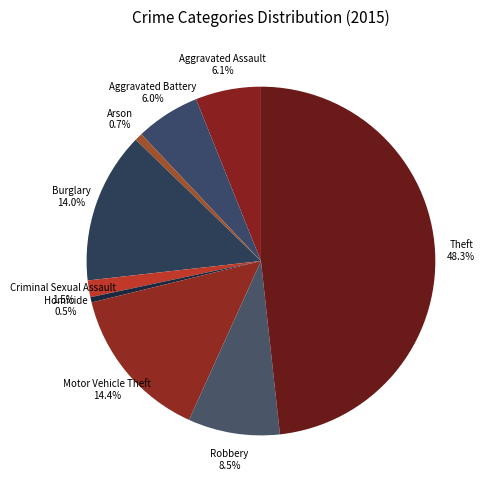

To the nearest percent, what portion does Burglary represent?

14%